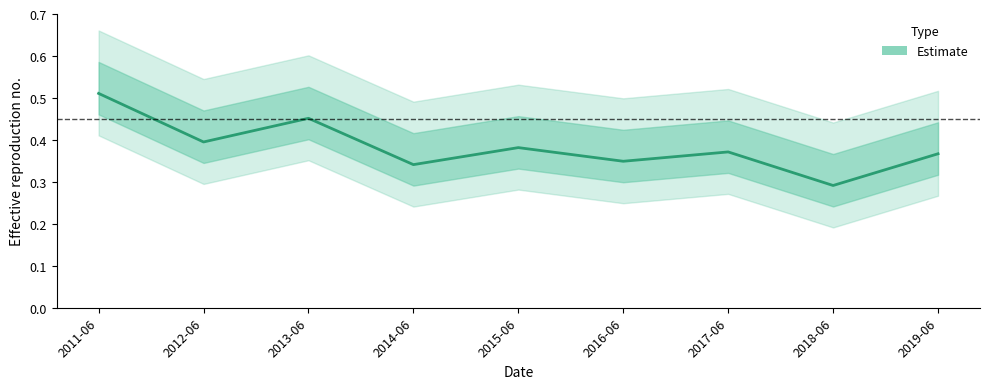

Which category has the lowest value across all series?

2018-06